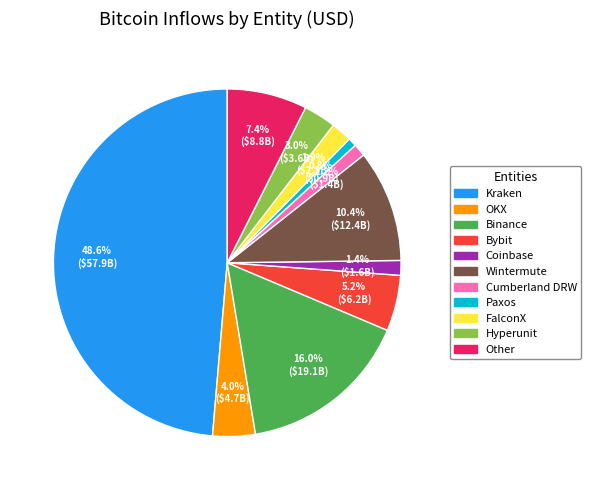

Which slice is the largest?

Kraken